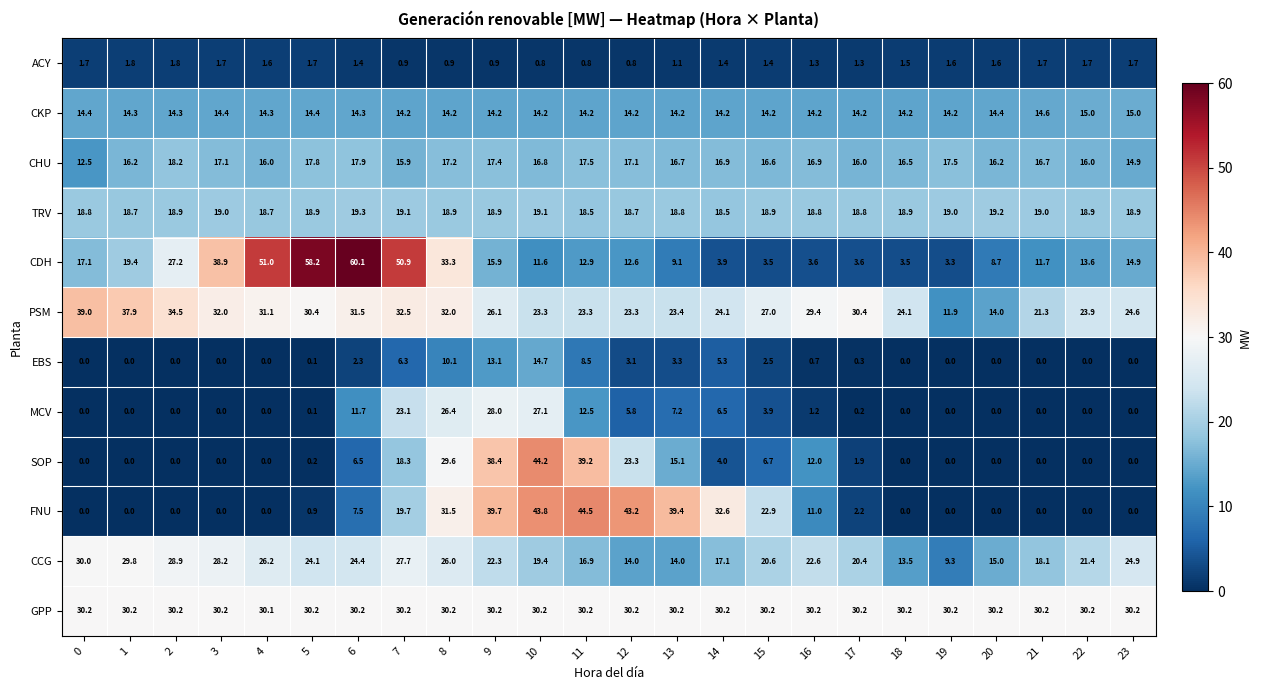

What is the highest value of the TRV series?

19.3